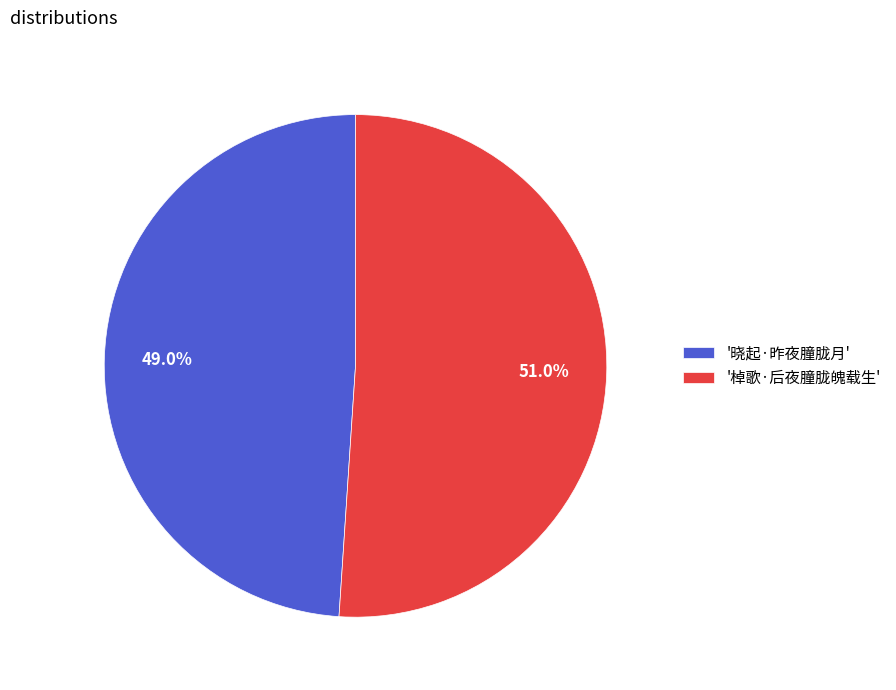

What is the ratio of the value at '晓起·昨夜朣胧月' to the value at '棹歌·后夜朣胧魄载生'?

1.0